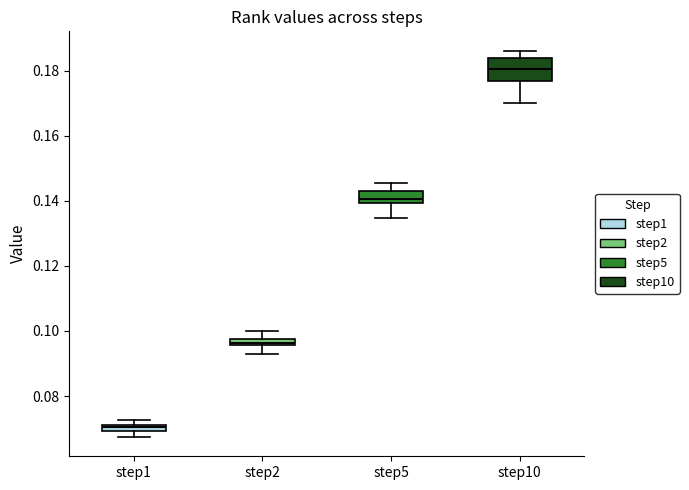

Comparing the boxes themselves (not the whiskers), which one is the tallest?

step10